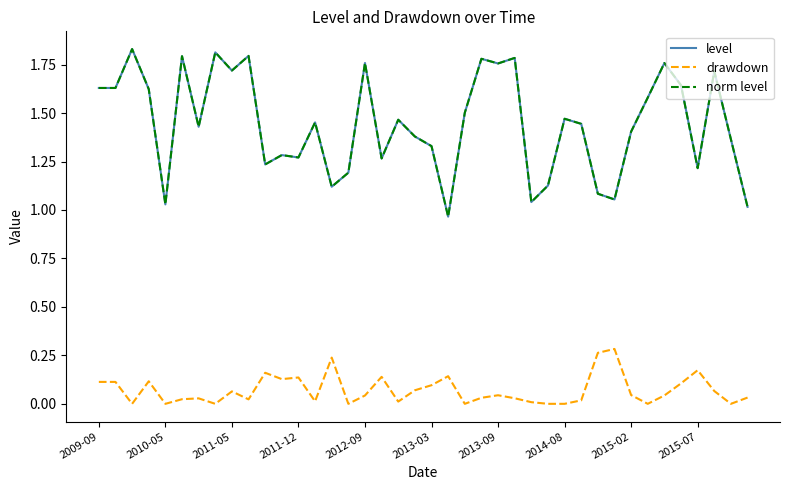

What is the sum of all level values?

57.7